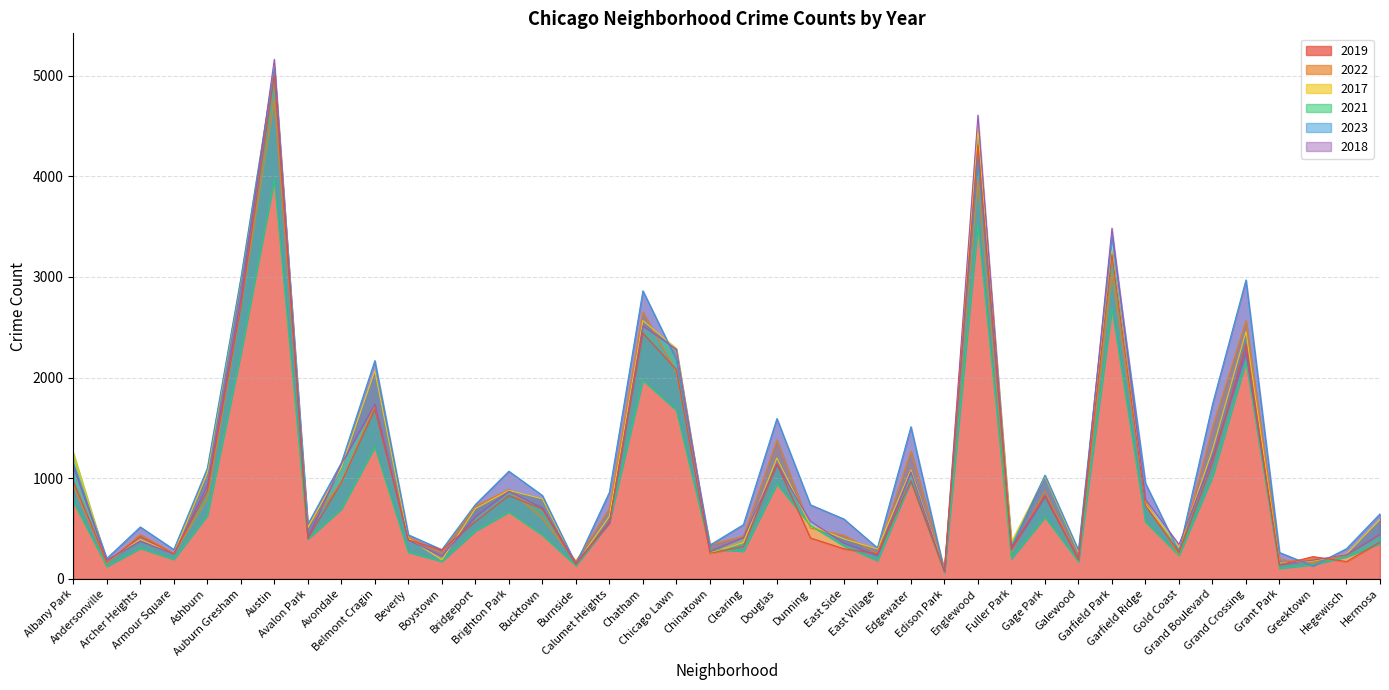

What is the label of the 38th point from the right?

Archer Heights